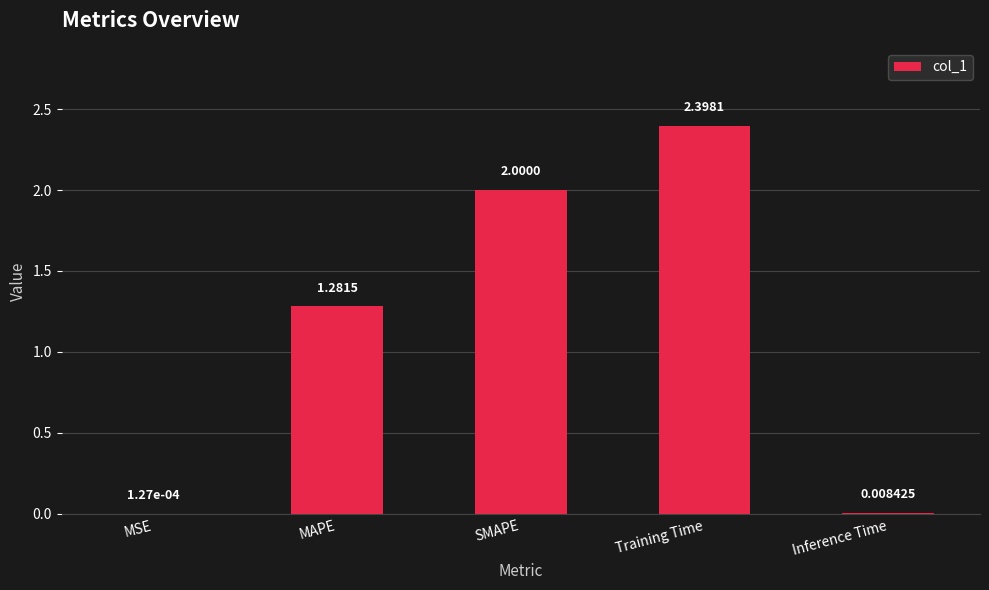

What is the sum of the values at MAPE and Training Time?

3.7